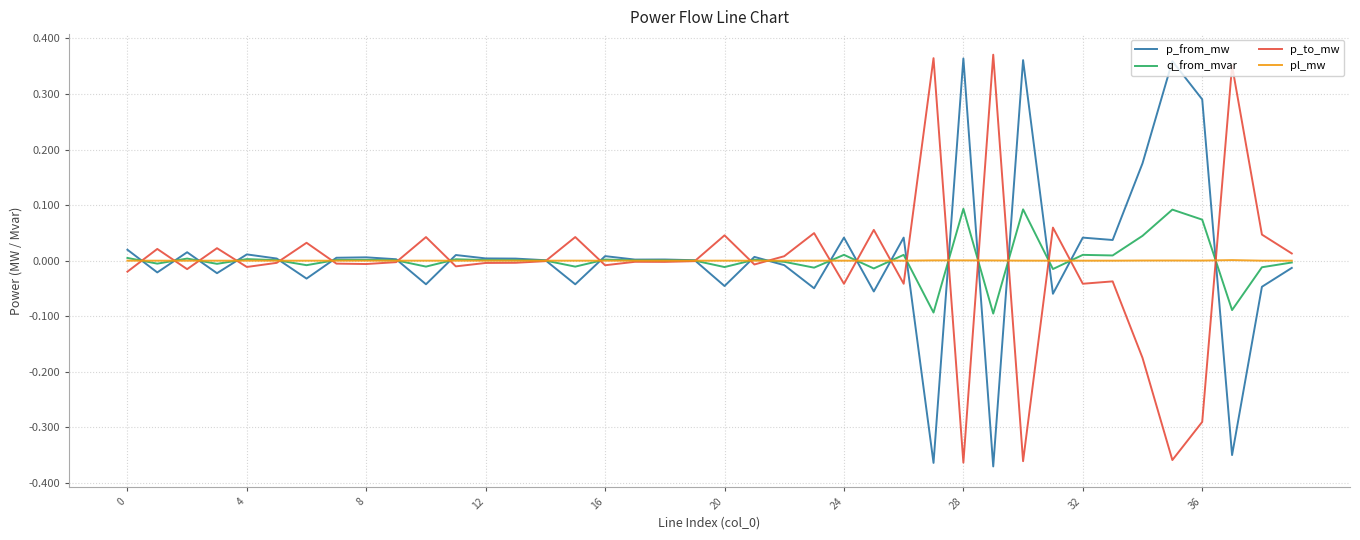

Does the chart display data point markers on the line(s)?

No